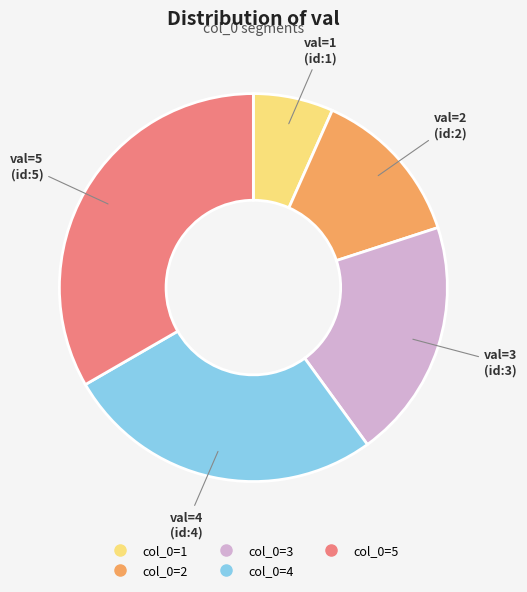

Is there any slice that represents more than half of the pie?

No